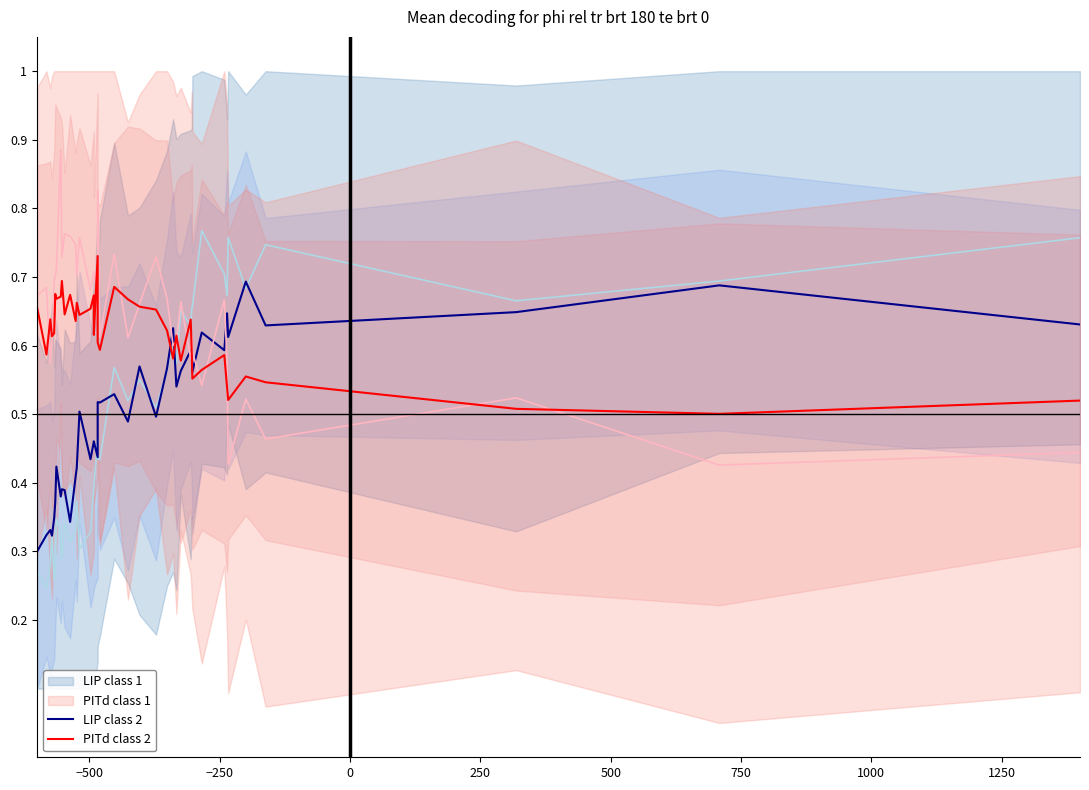

At how many categories does at least one series exceed 0?

40